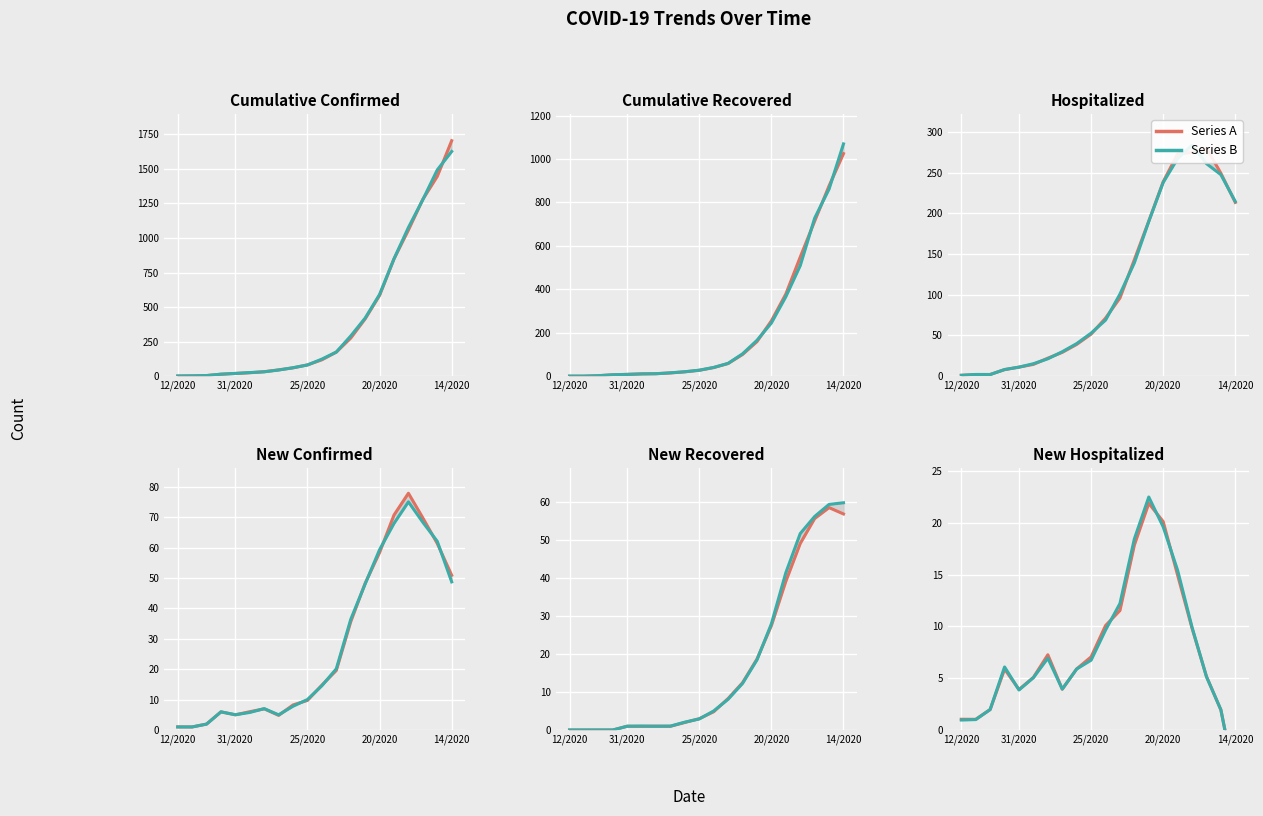

What is the value of the Series B point at the 6th from the left?

5.1